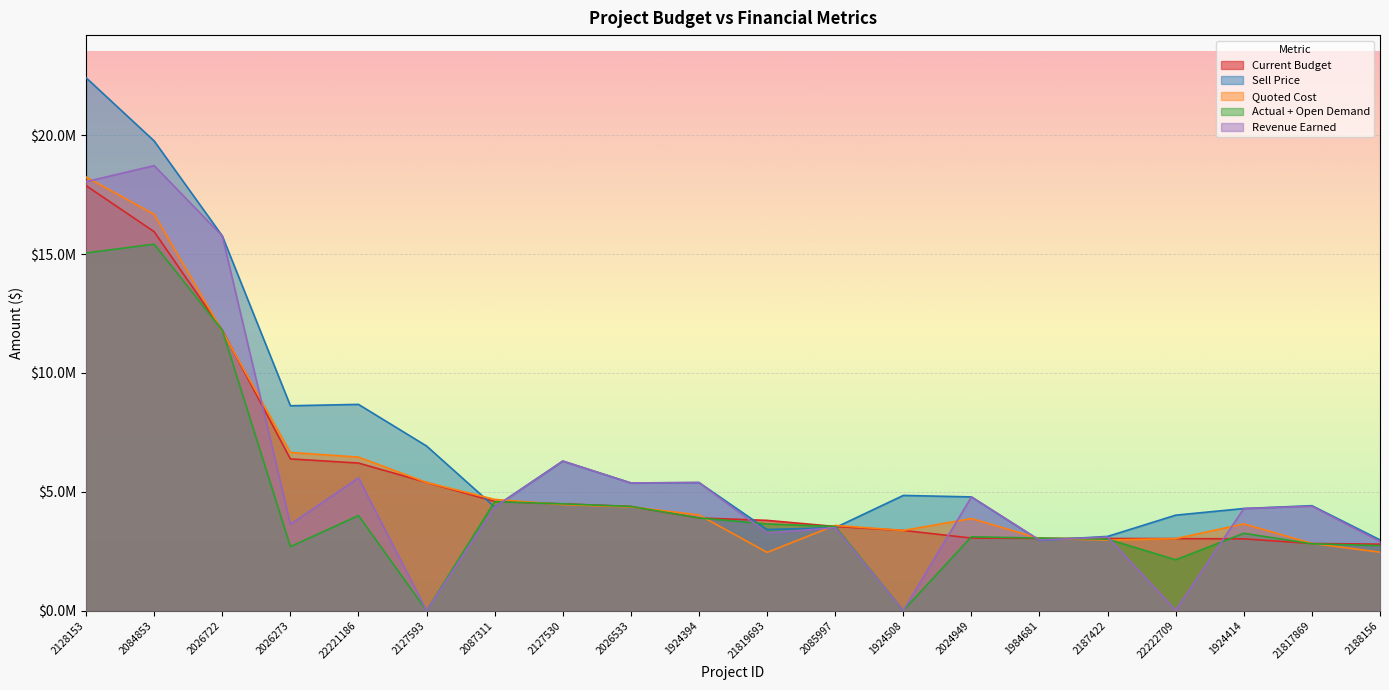

Rank the categories by Actual + Open Demand value from lowest to highest.

2127593, 1924508, 22222709, 2026273, 2188156, 21817869, 2187422, 1984681, 2024949, 1924414, 2085997, 21819693, 1924394, 22221186, 2026533, 2127530, 2087311, 2026722, 2128153, 2084853